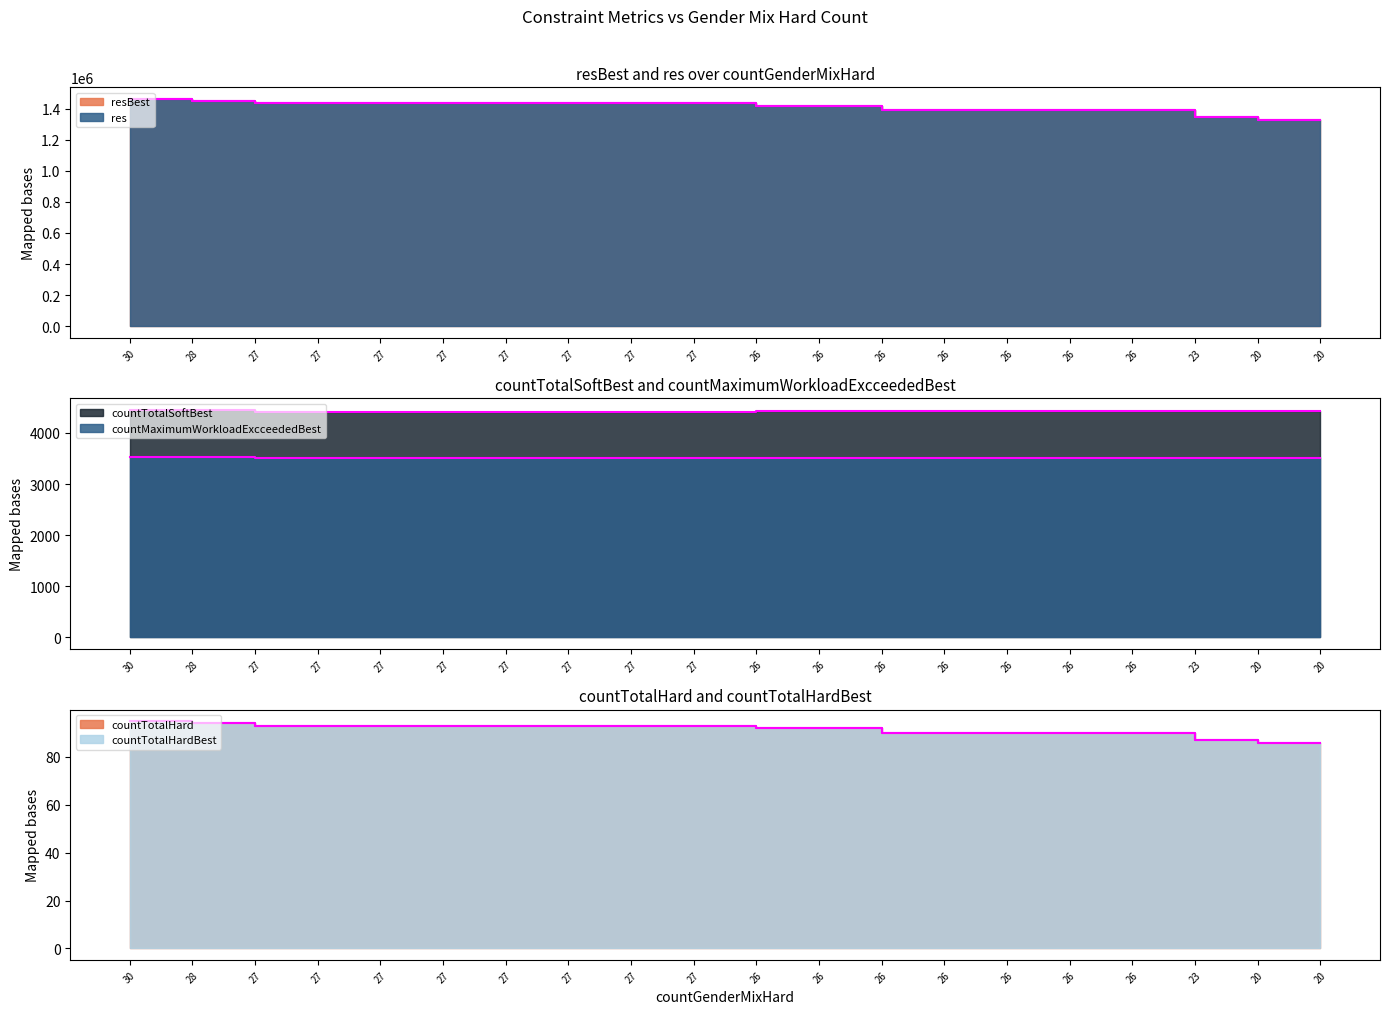

At how many categories does at least one series exceed 425473?

20